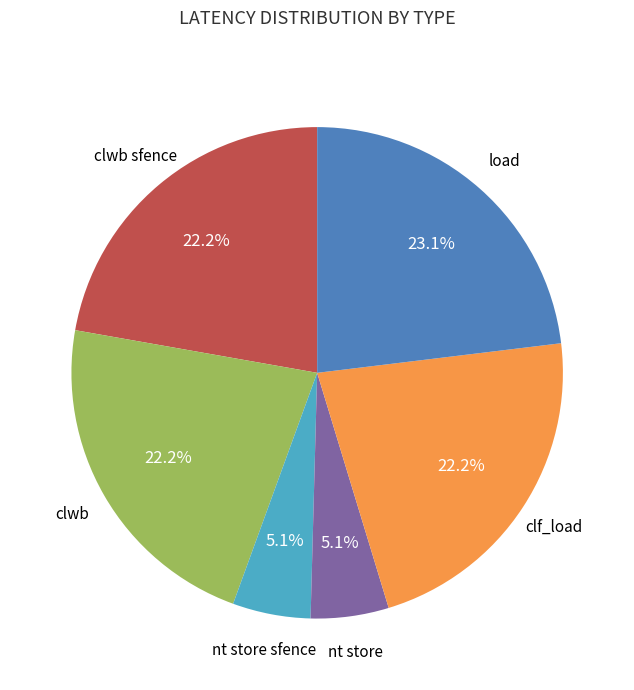

Which slice is the largest?

load